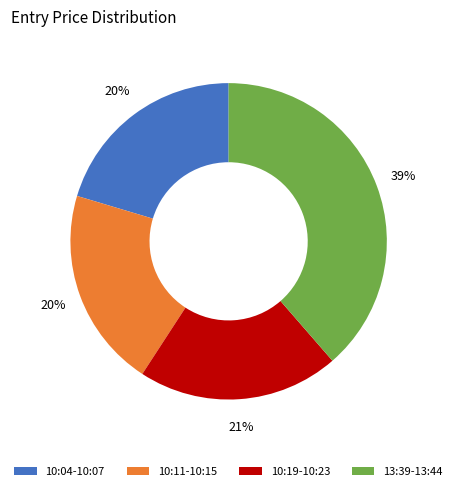

Which has a higher value, 13:39-13:44 or 10:11-10:15?

13:39-13:44